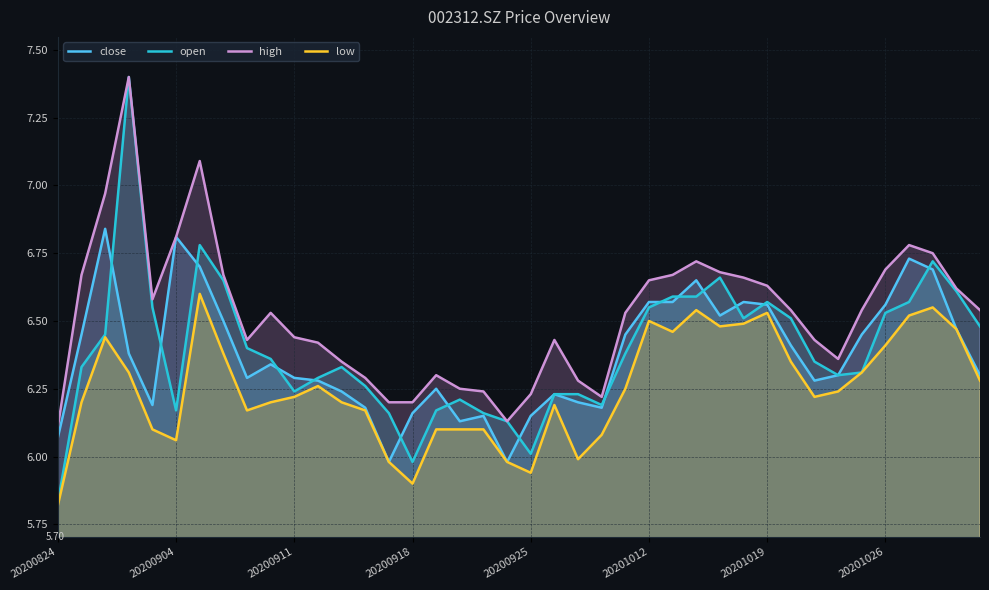

Which series has the largest total across all categories?

high